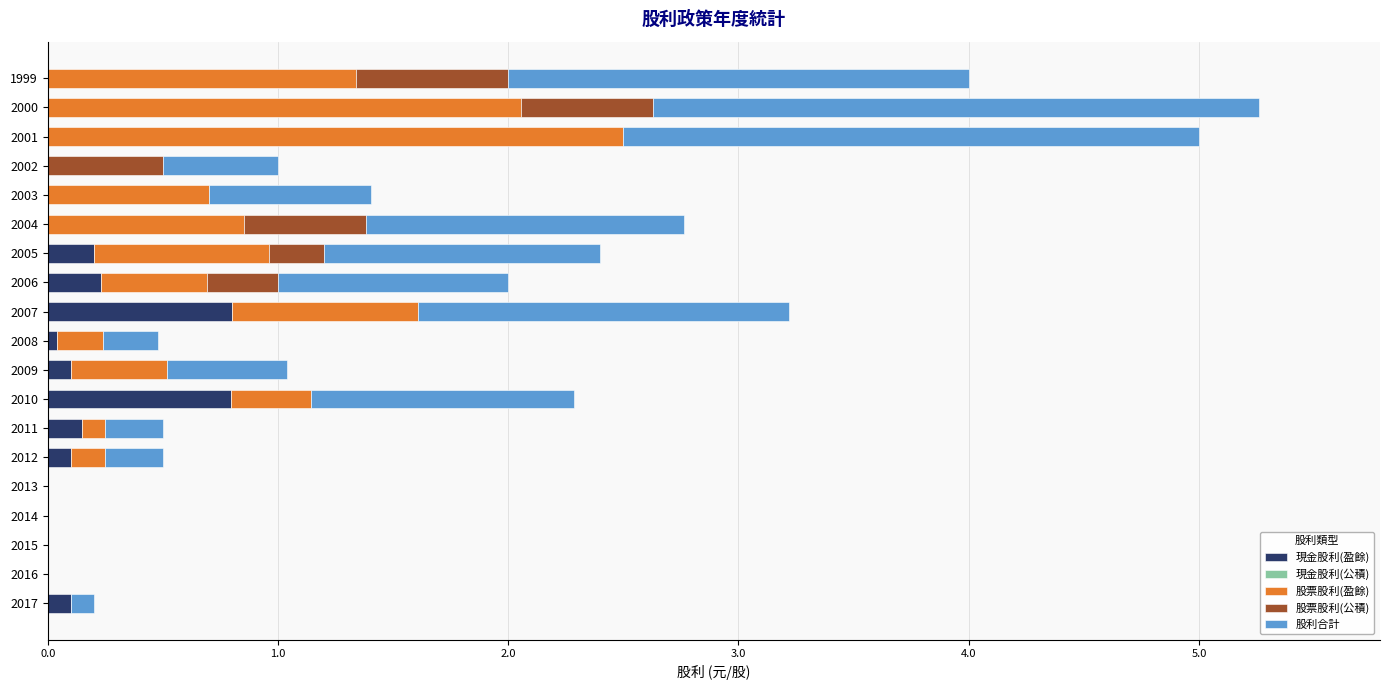

The 現金股利(盈餘) series shows 0.4 at 2016. True or false?

False